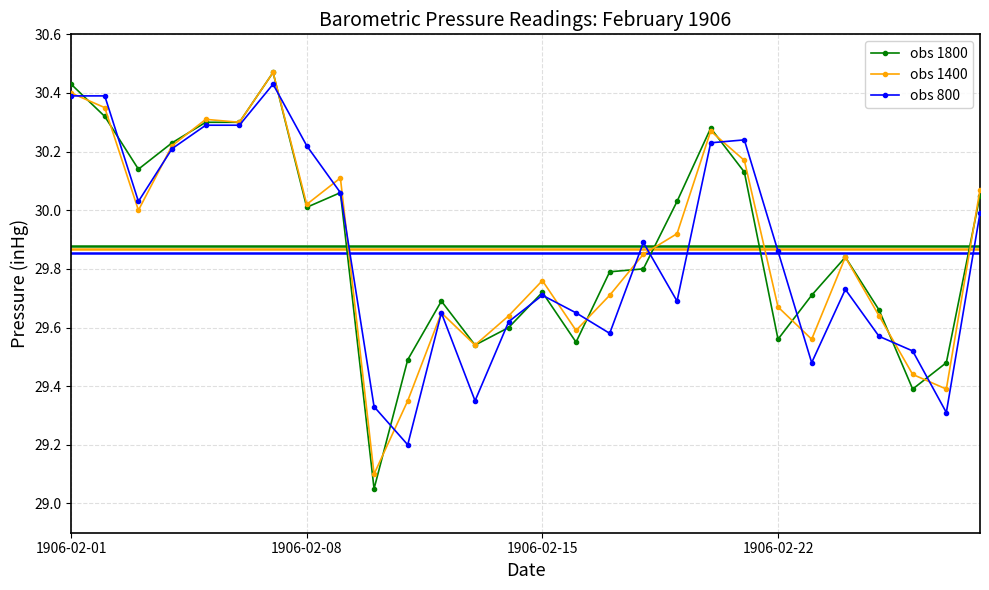

Which series has the largest range (max minus min)?

obs 1800